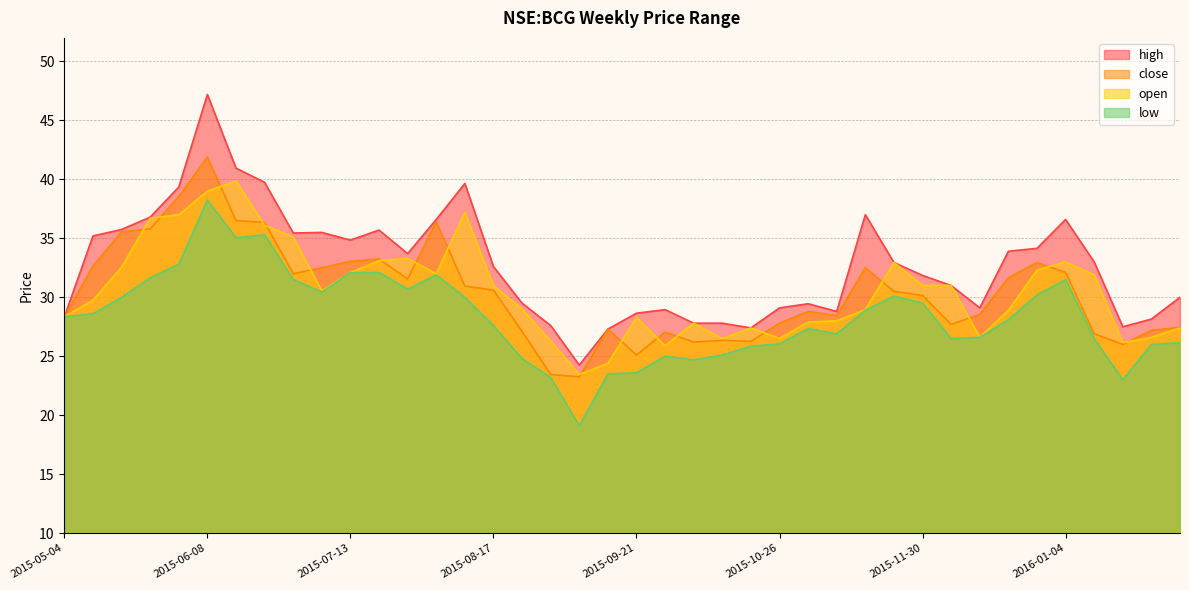

How many lines are shown in the chart?

4